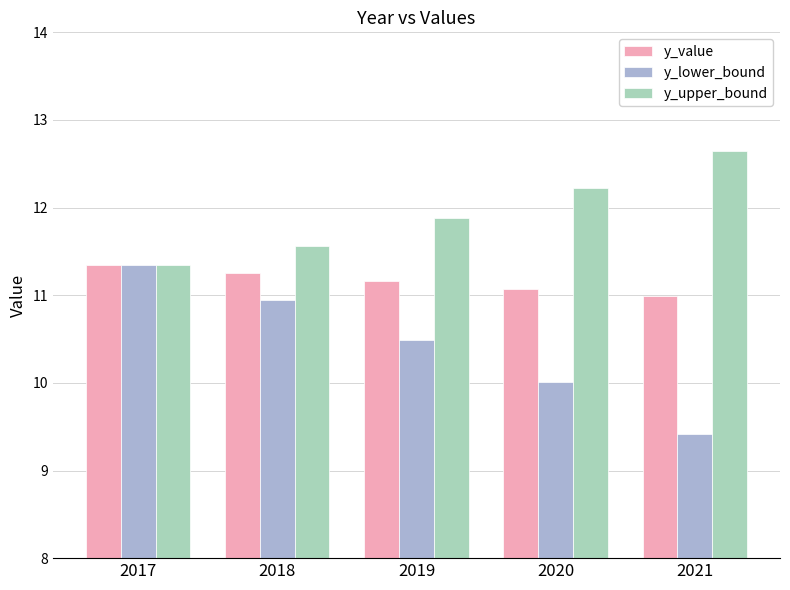

What is the sum of all y_lower_bound values?

52.2